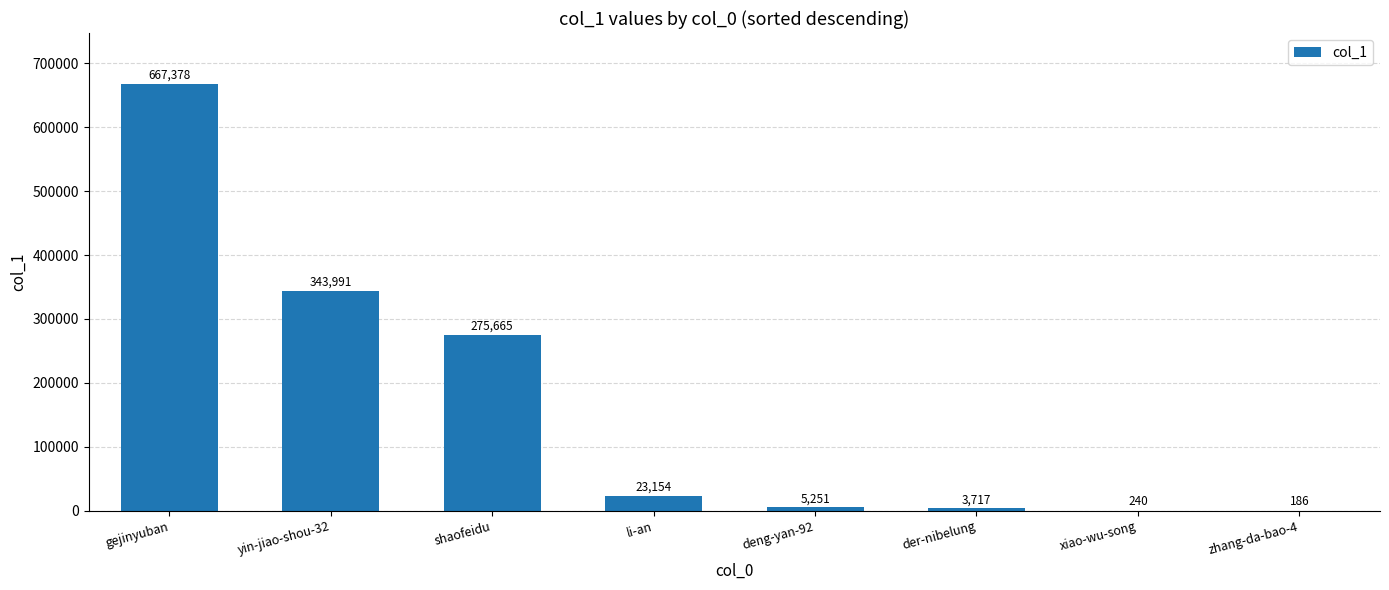

How many series are shown in this chart?

1